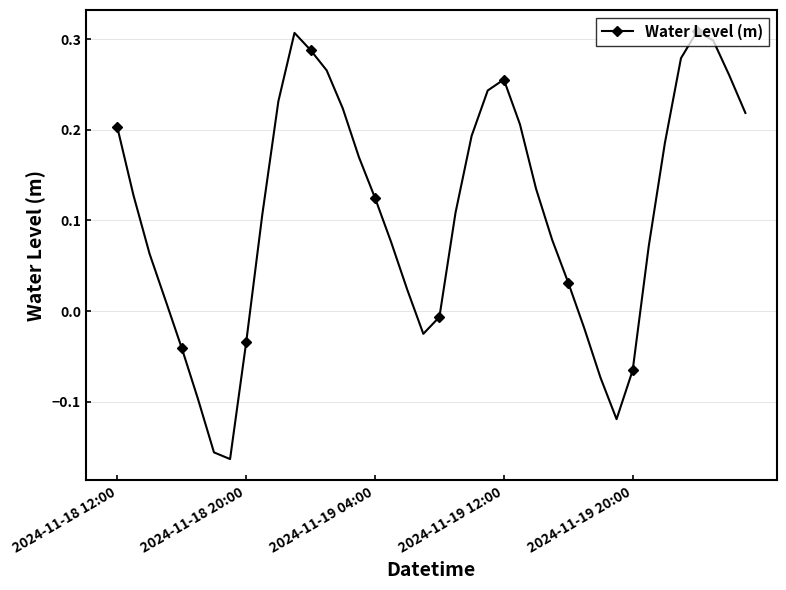

What is the difference between the second highest and minimum values?

0.5